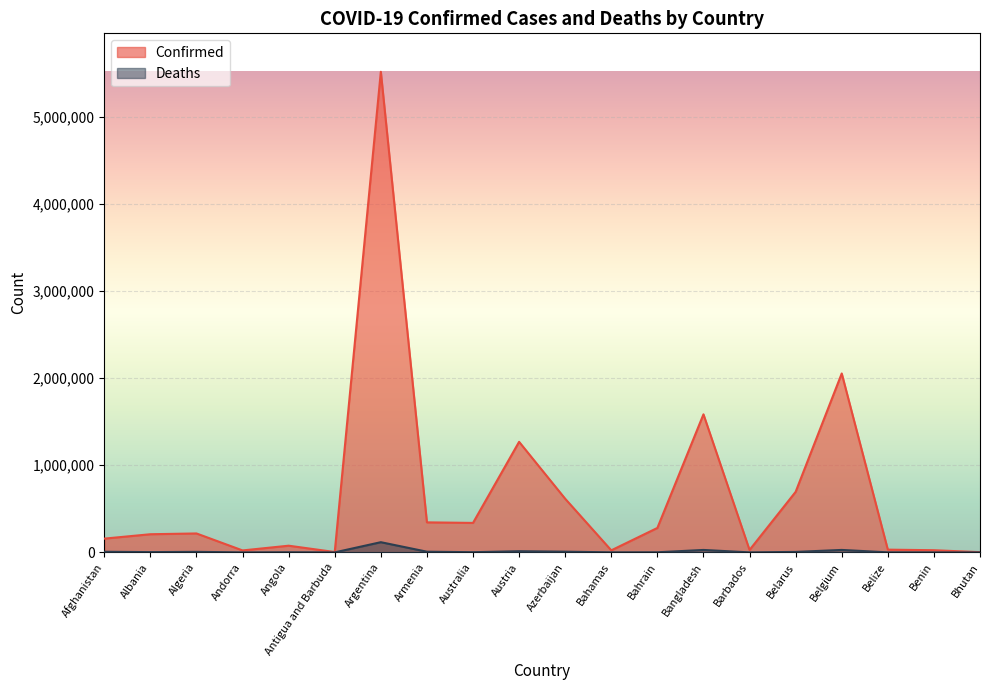

True or false: Confirmed and Deaths intersect in this chart.

False